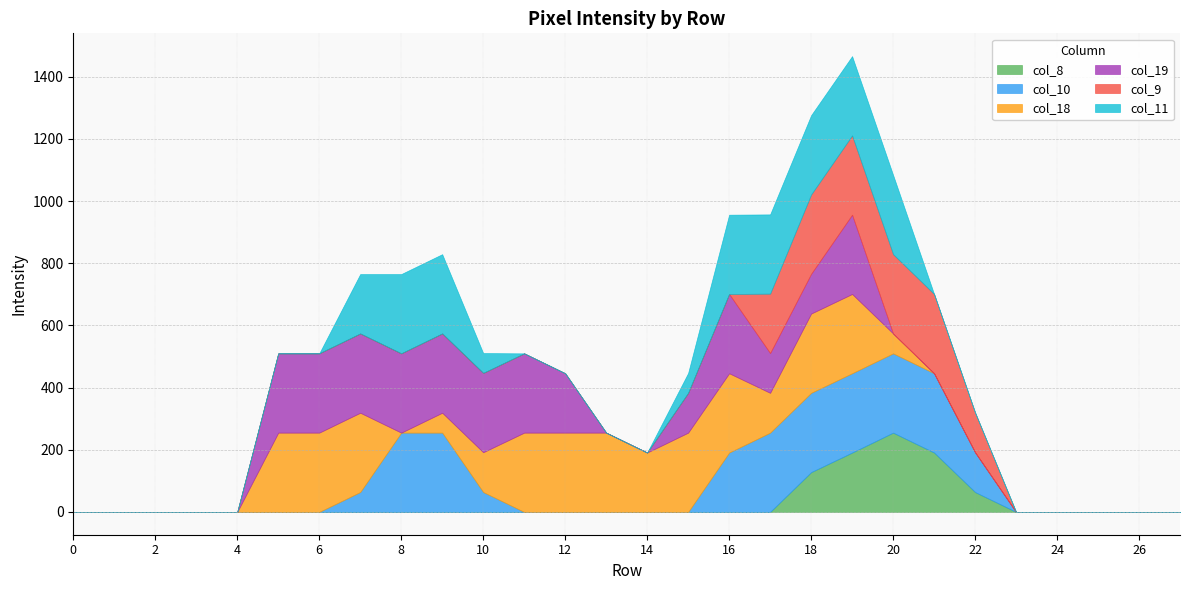

True or false: col_10 and col_11 cross at least once.

False